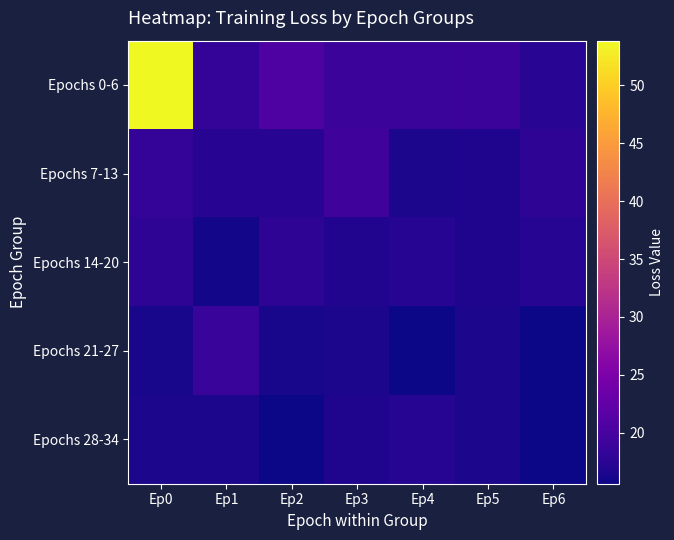

Reading left to right, list all the values displayed in this chart.

Epochs 0-6: Ep0=53.8	Ep1=18.2	Ep2=20.6	Ep3=18.9	Ep4=18.8	Ep5=19.0	Ep6=17.6
Epochs 7-13: Ep0=18.2	Ep1=17.3	Ep2=17.3	Ep3=19.3	Ep4=16.5	Ep5=16.7	Ep6=17.8
Epochs 14-20: Ep0=17.8	Ep1=16.0	Ep2=17.8	Ep3=16.9	Ep4=17.1	Ep5=16.7	Ep6=17.2
Epochs 21-27: Ep0=16.2	Ep1=18.7	Ep2=16.4	Ep3=16.5	Ep4=15.6	Ep5=16.4	Ep6=15.7
Epochs 28-34: Ep0=16.4	Ep1=16.4	Ep2=15.7	Ep3=16.7	Ep4=17.2	Ep5=16.4	Ep6=15.7